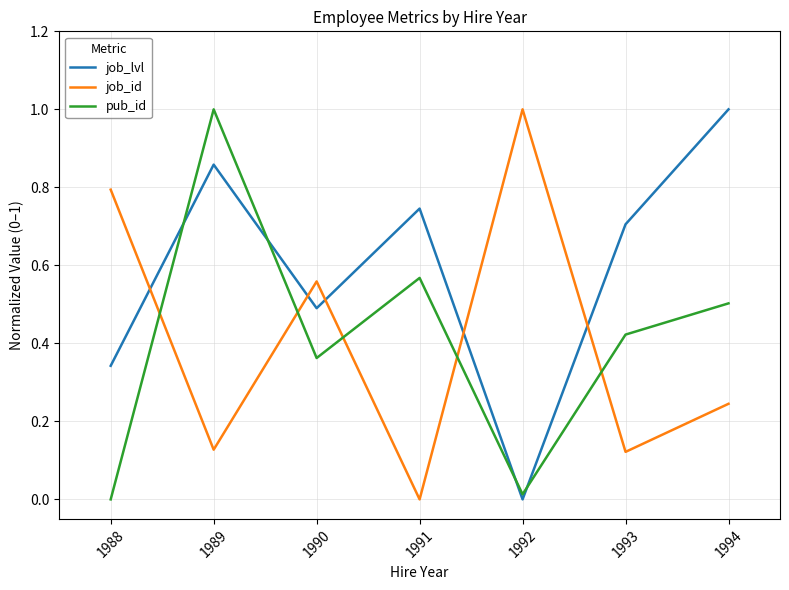

Between 1989 and 1993, which series saw the biggest shift?

pub_id